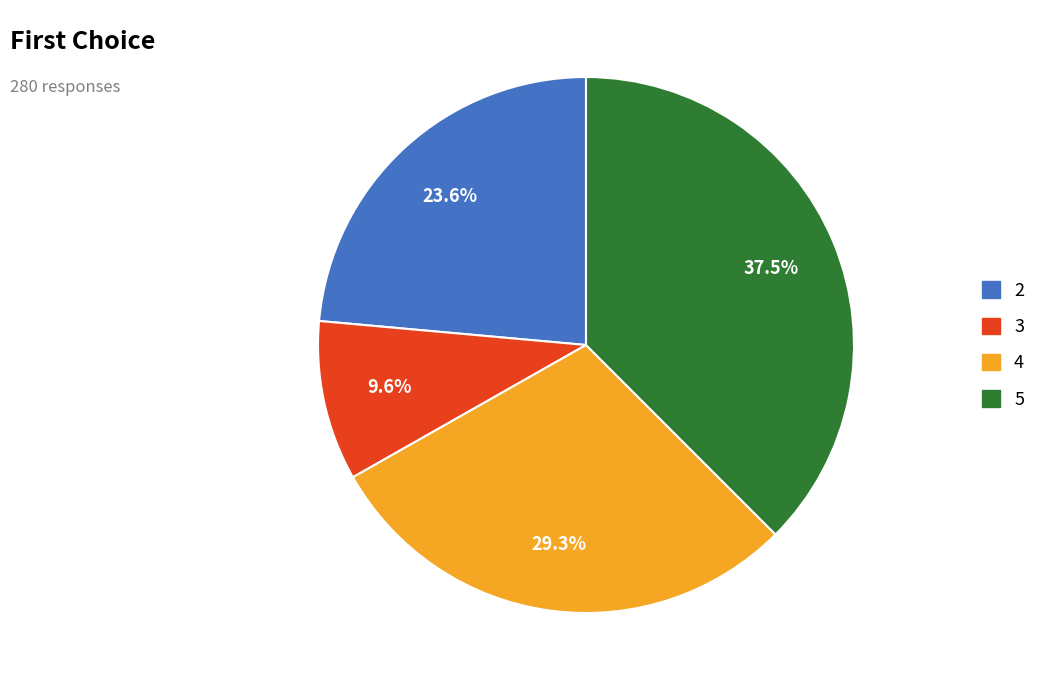

Which category has the biggest portion of the pie?

5